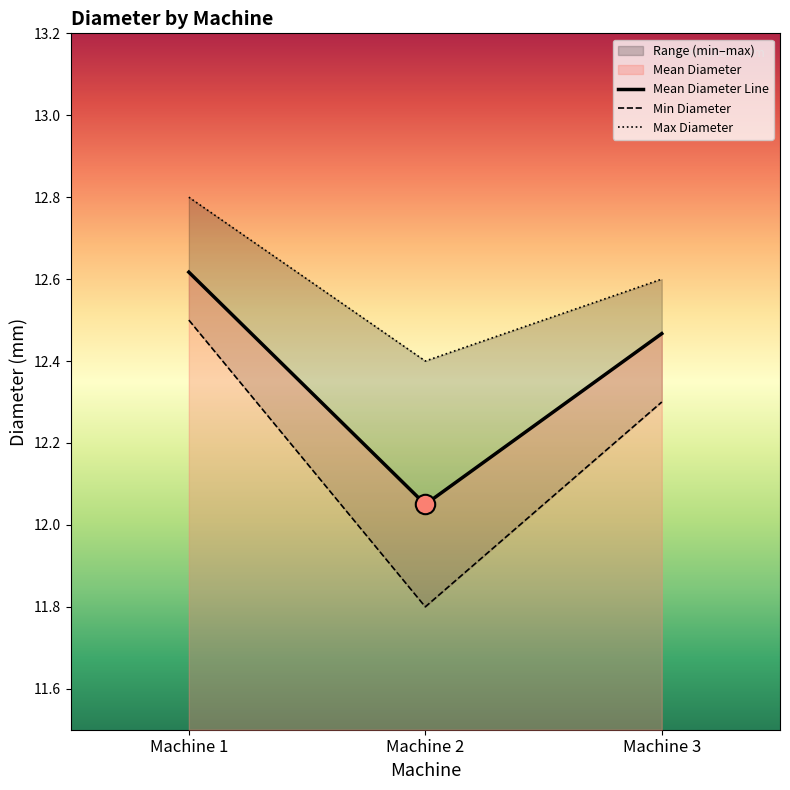

List the labels in order of Mean Diameter Line value, largest first.

Machine 1, Machine 3, Machine 2